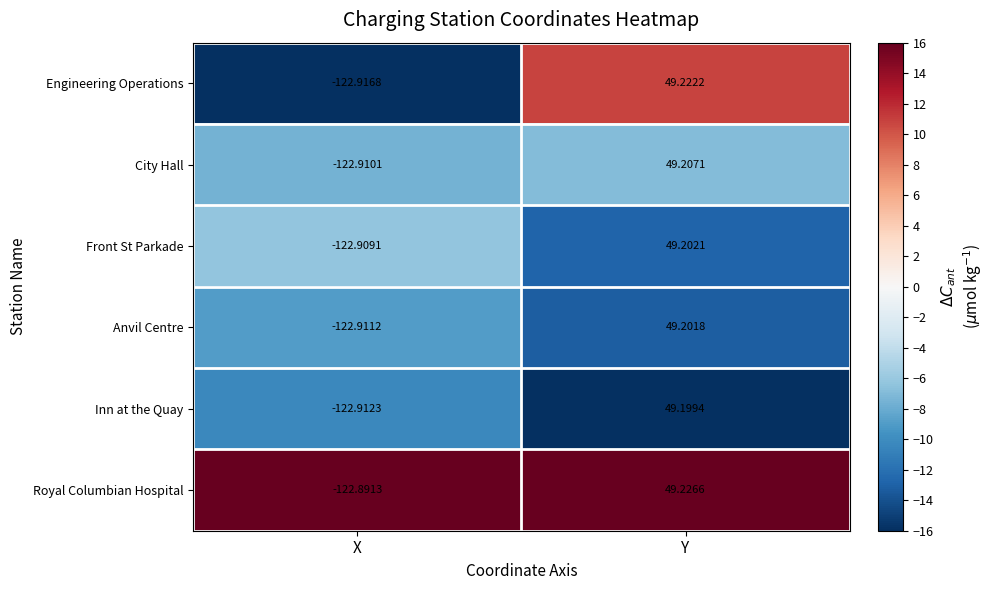

Between X and Y, which series saw the biggest shift?

Engineering Operations